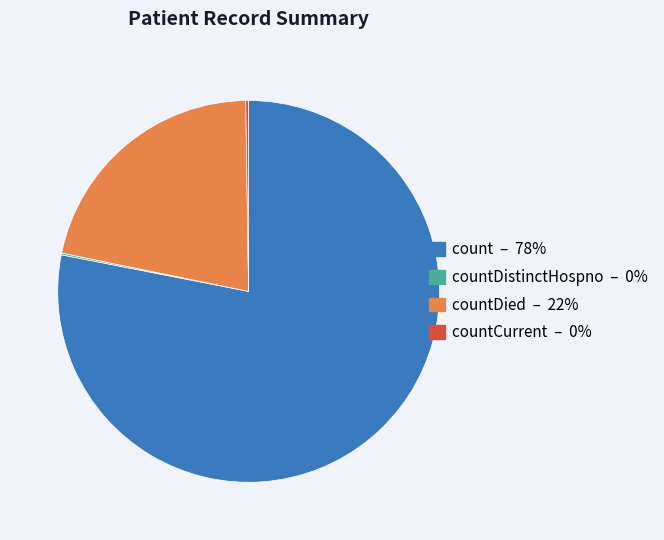

Is there any slice that represents more than half of the pie?

Yes